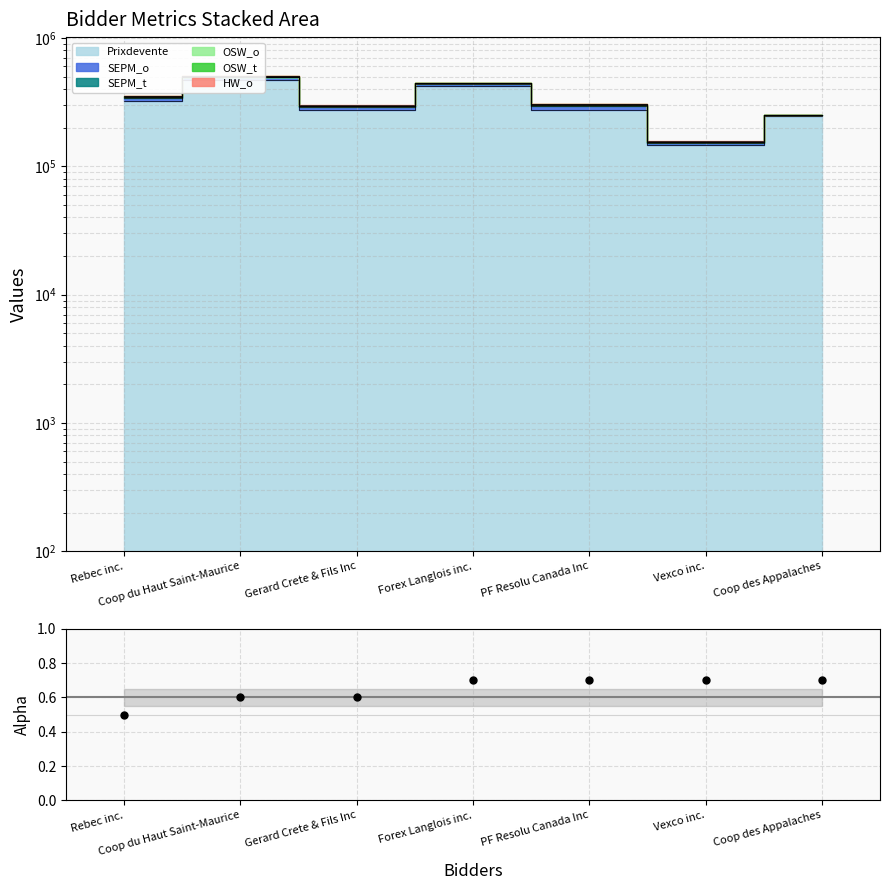

Which has a higher value, Rebec inc. or Forex Langlois inc.?

Forex Langlois inc.